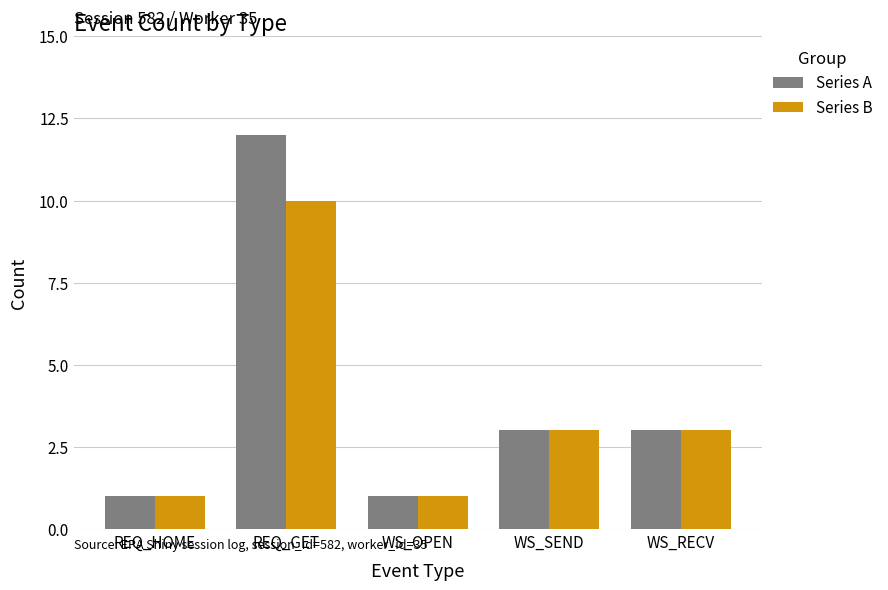

What is the label of the 4th bar from the right?

REQ_GET